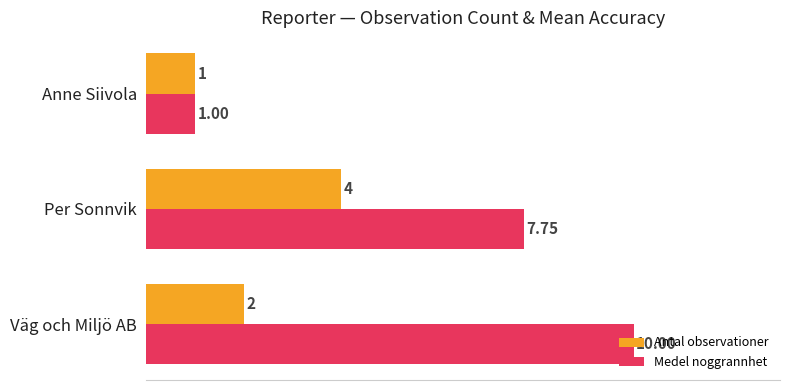

At how many categories does at least one series exceed 3?

2